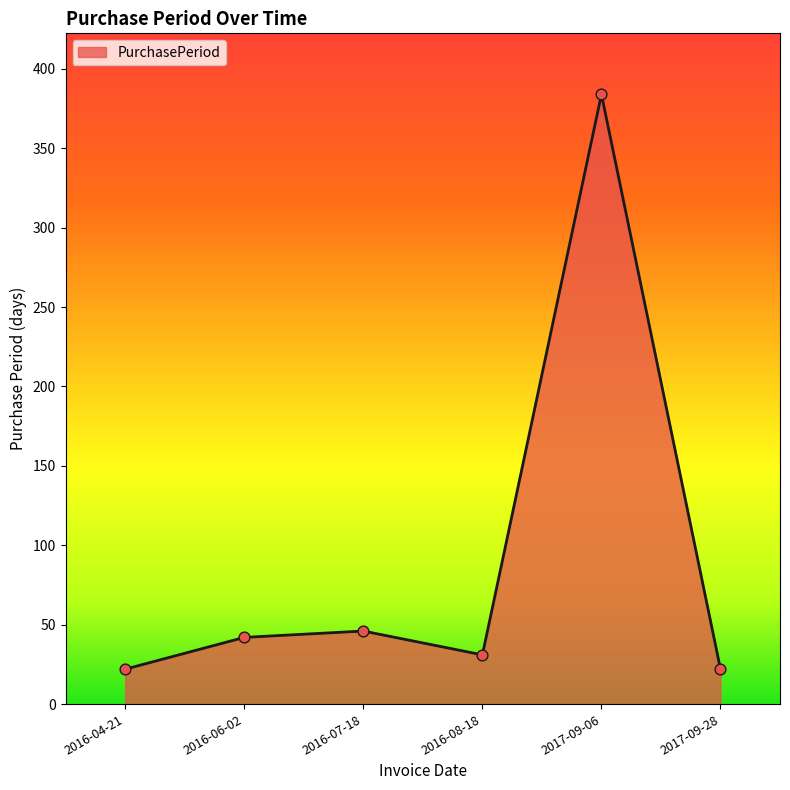

What is the change in value from 2016-08-18 to 2017-09-28?

-9